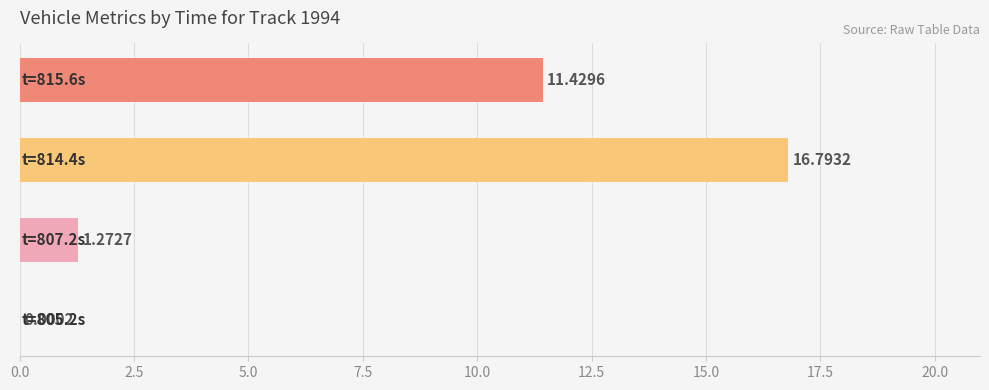

Count the number of values greater than 11.

2